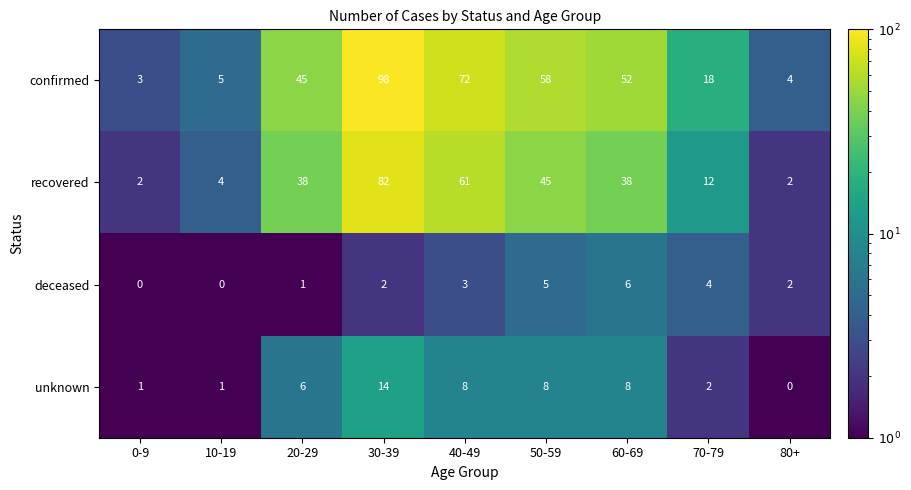

What is the average value of the recovered series?

32